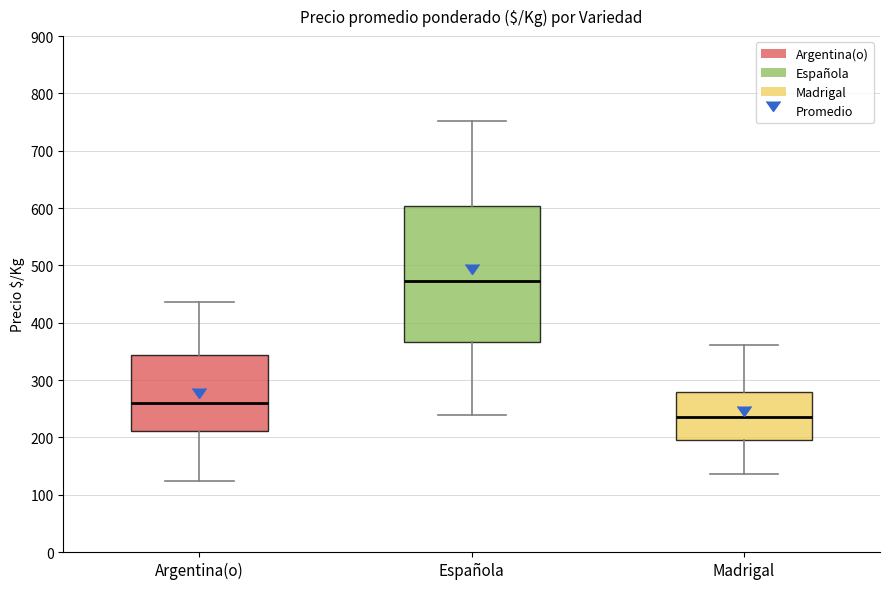

Which box's median line is the highest?

Española